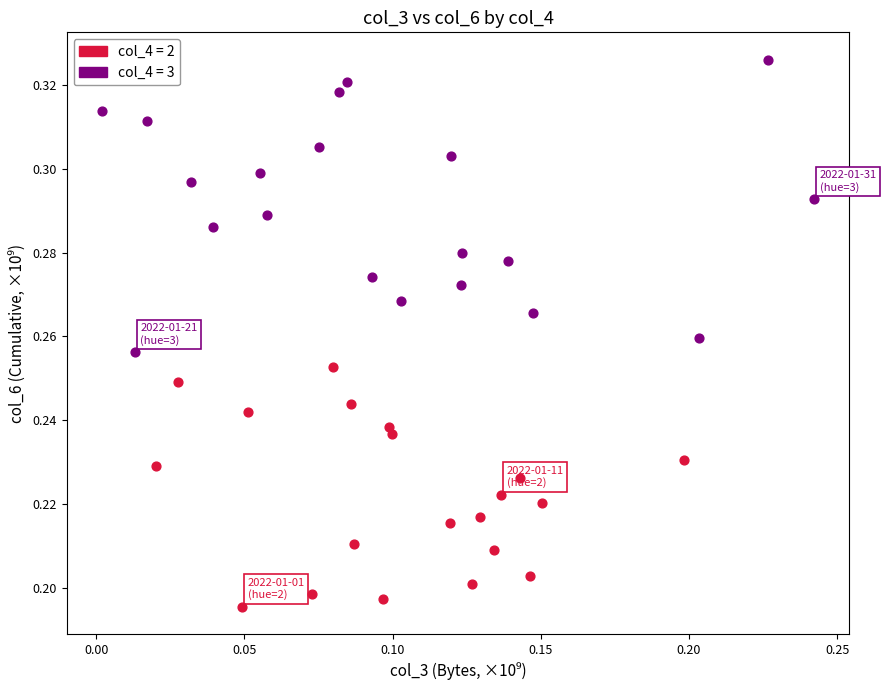

Which series has the largest Y range (max minus min)?

col_4 = 3